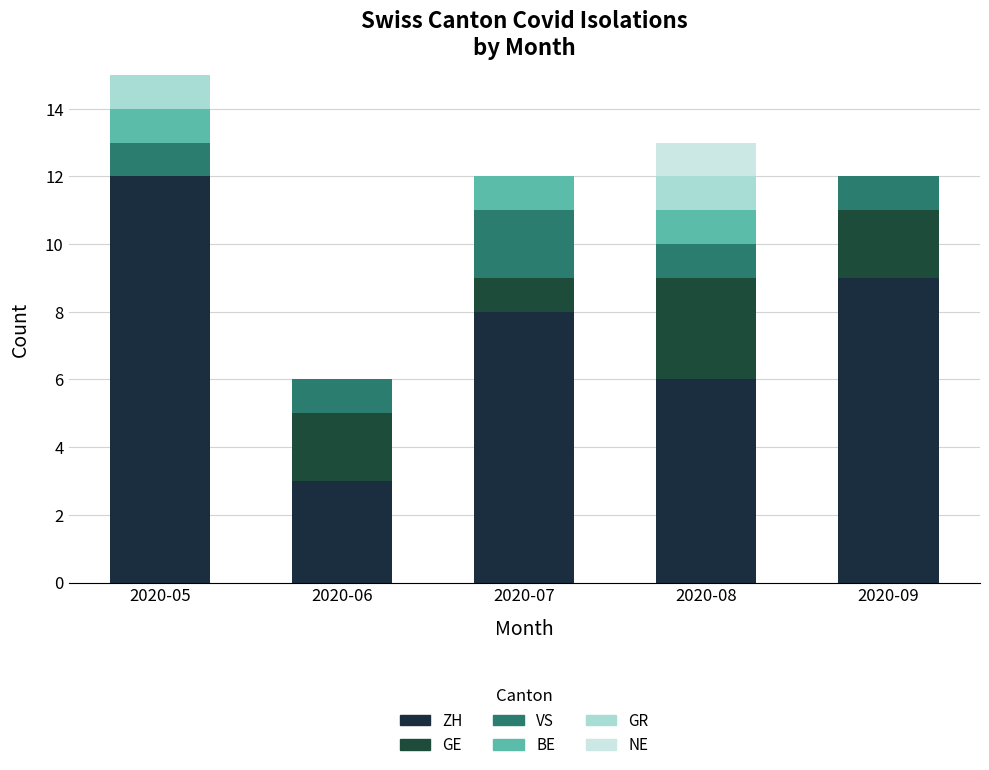

At how many categories does at least one series exceed 2?

5